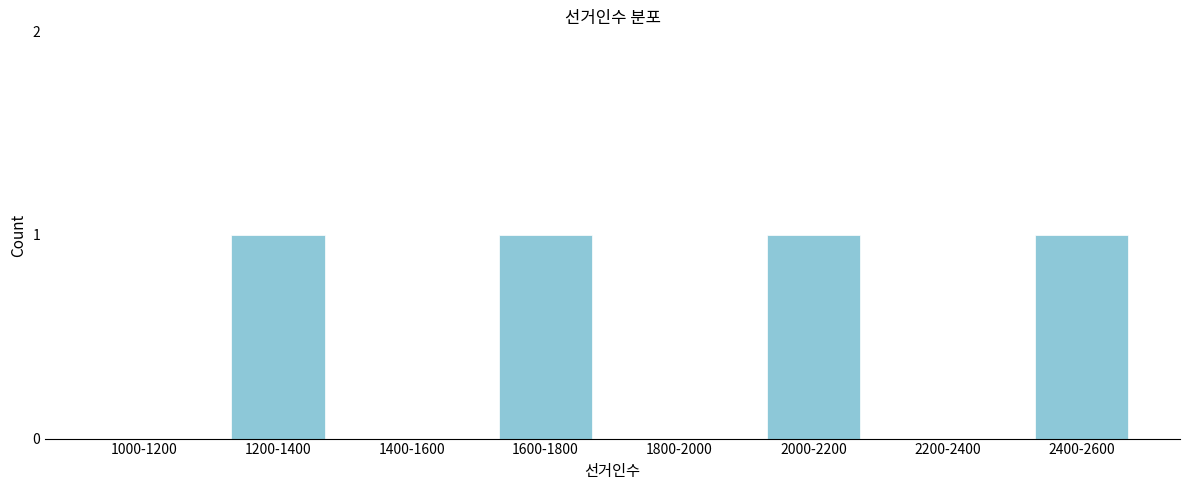

Reading left to right, list all the values displayed in this chart.

1000-1200=0	1200-1400=1	1400-1600=0	1600-1800=1	1800-2000=0	2000-2200=1	2200-2400=0	2400-2600=1